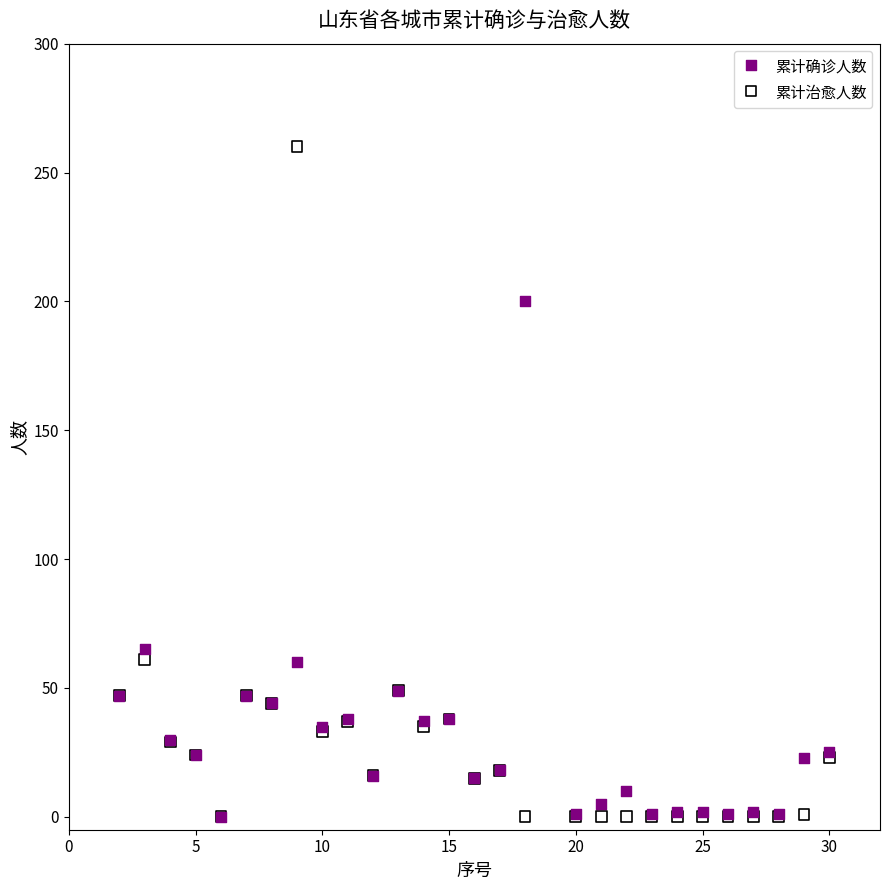

In the 累计治愈人数 series, what Y value is closest to 130?

61